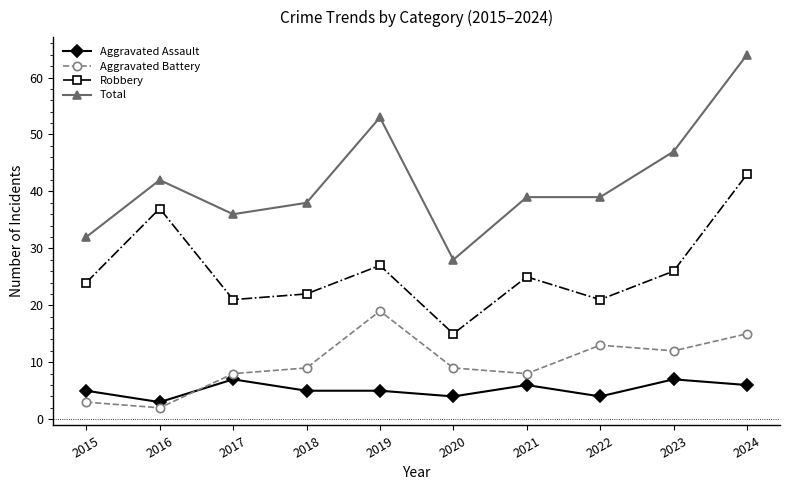

The Robbery series shows 25 at 2021. True or false?

True